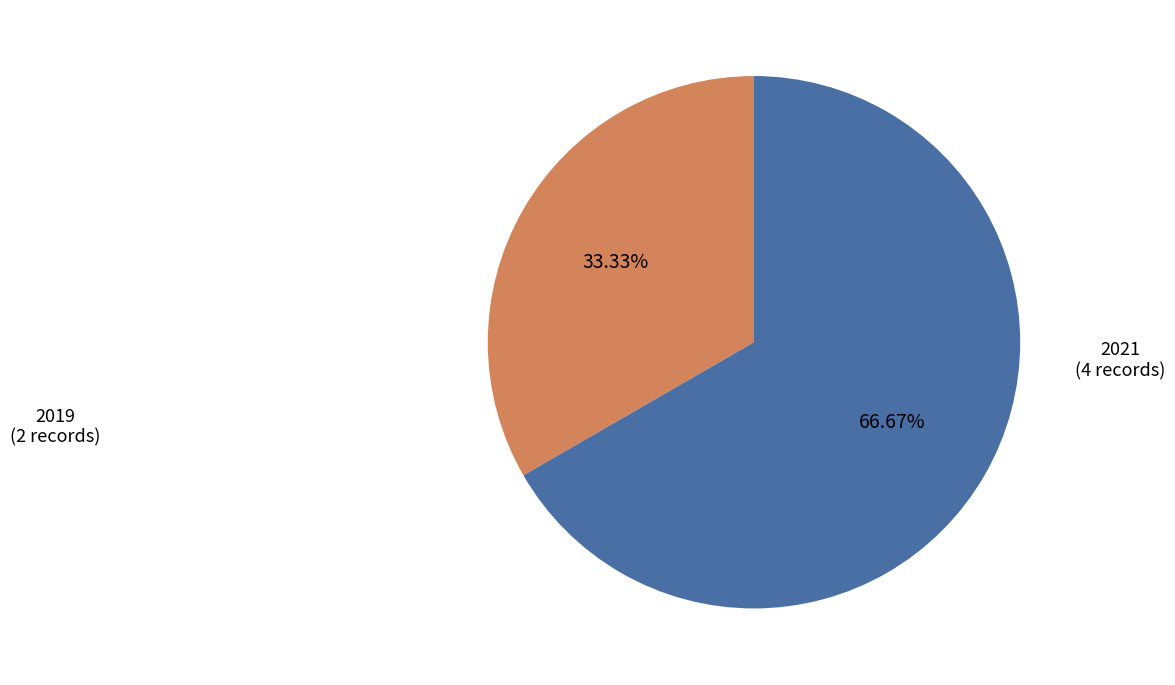

To the nearest percent, what is the difference between the largest and smallest slice percentages?

33%